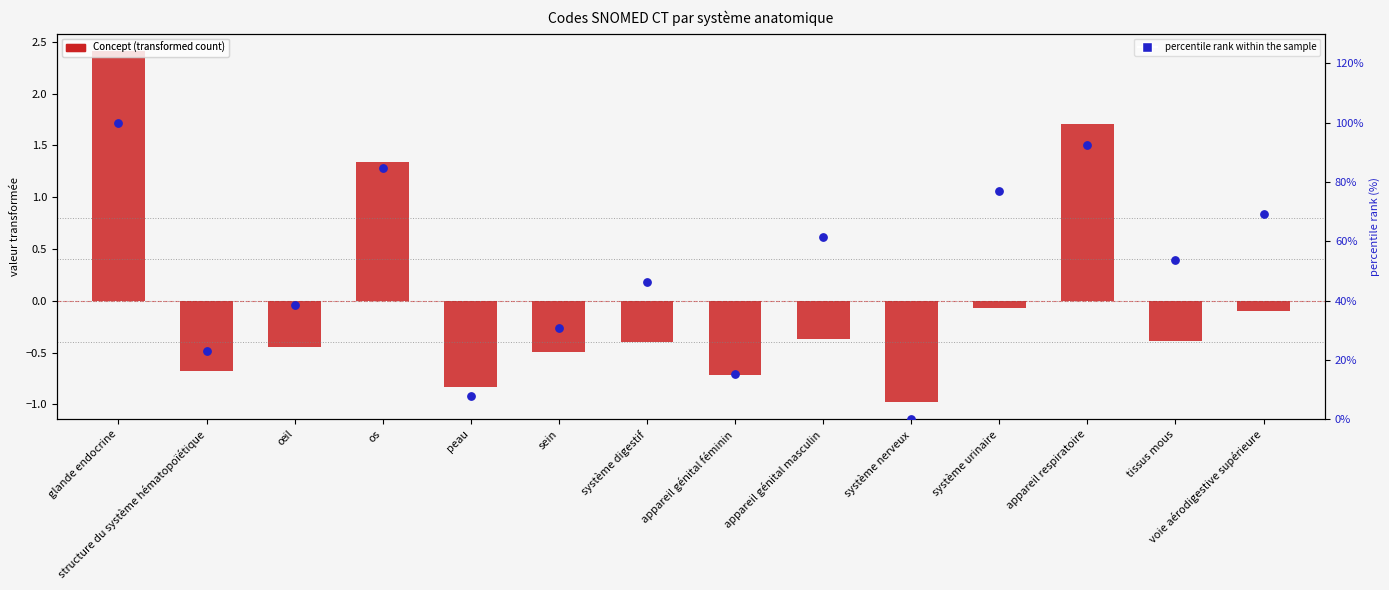

At which category is the sum across all series the highest?

glande endocrine